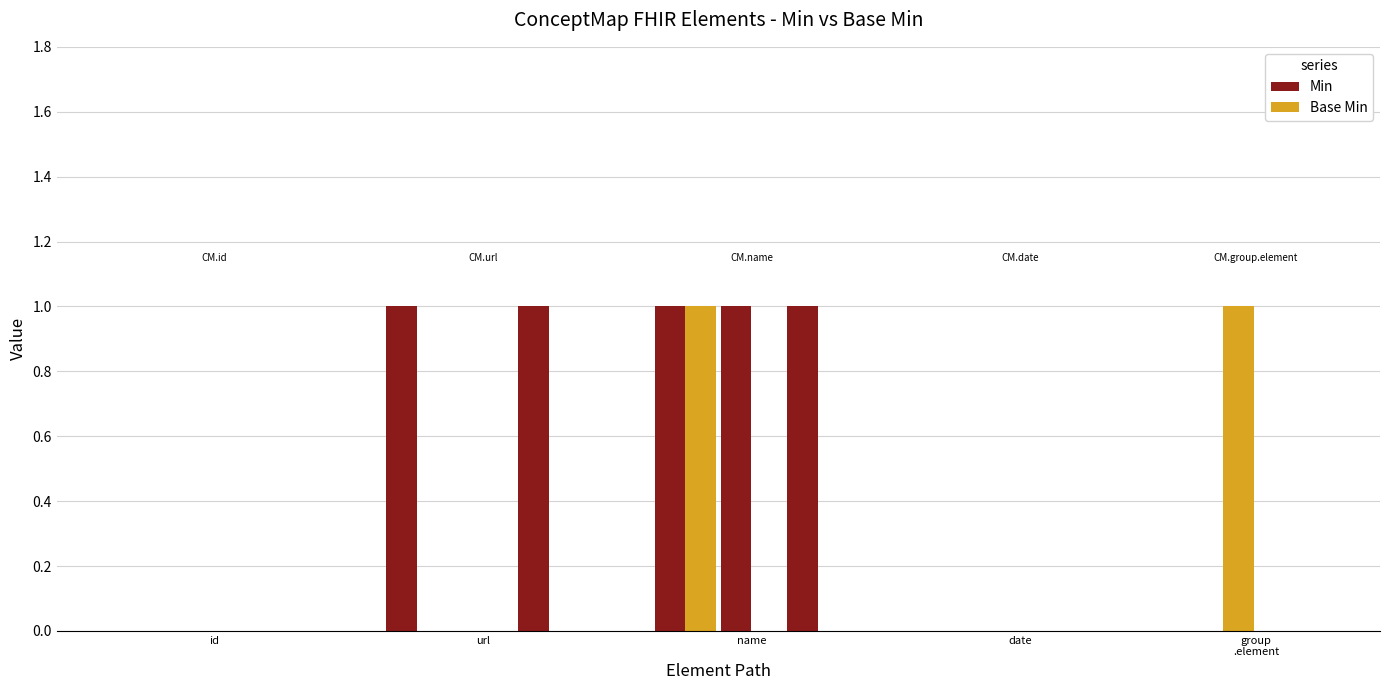

Reading left to right, list all the values displayed in this chart.

Min: 0	0	0	1	0	1	1	1	1	0	0	0	0	0
Base Min: 0	0	0	0	0	0	1	0	0	0	0	0	1	0